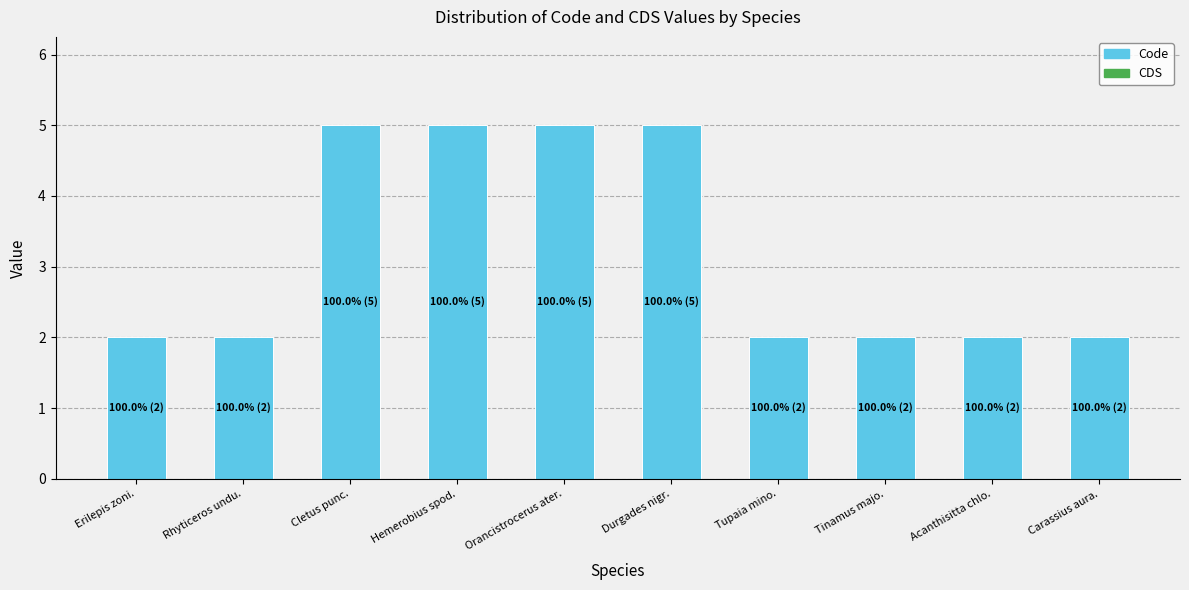

What is the ratio of the value at Tupaia mino. to the value at Cletus punc.?

0.4